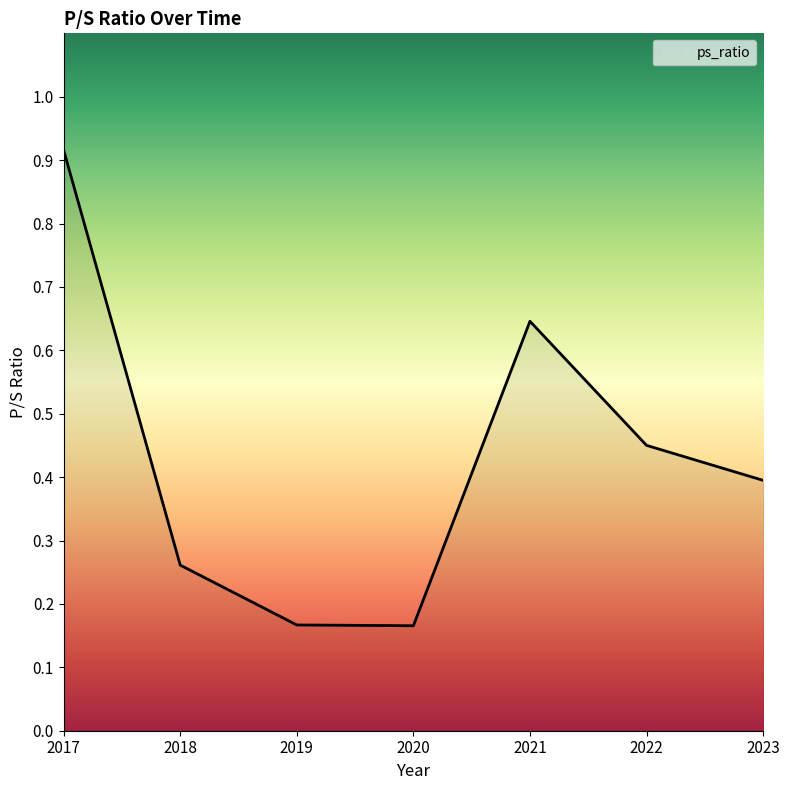

Count the values in the range 0 to 1.

7